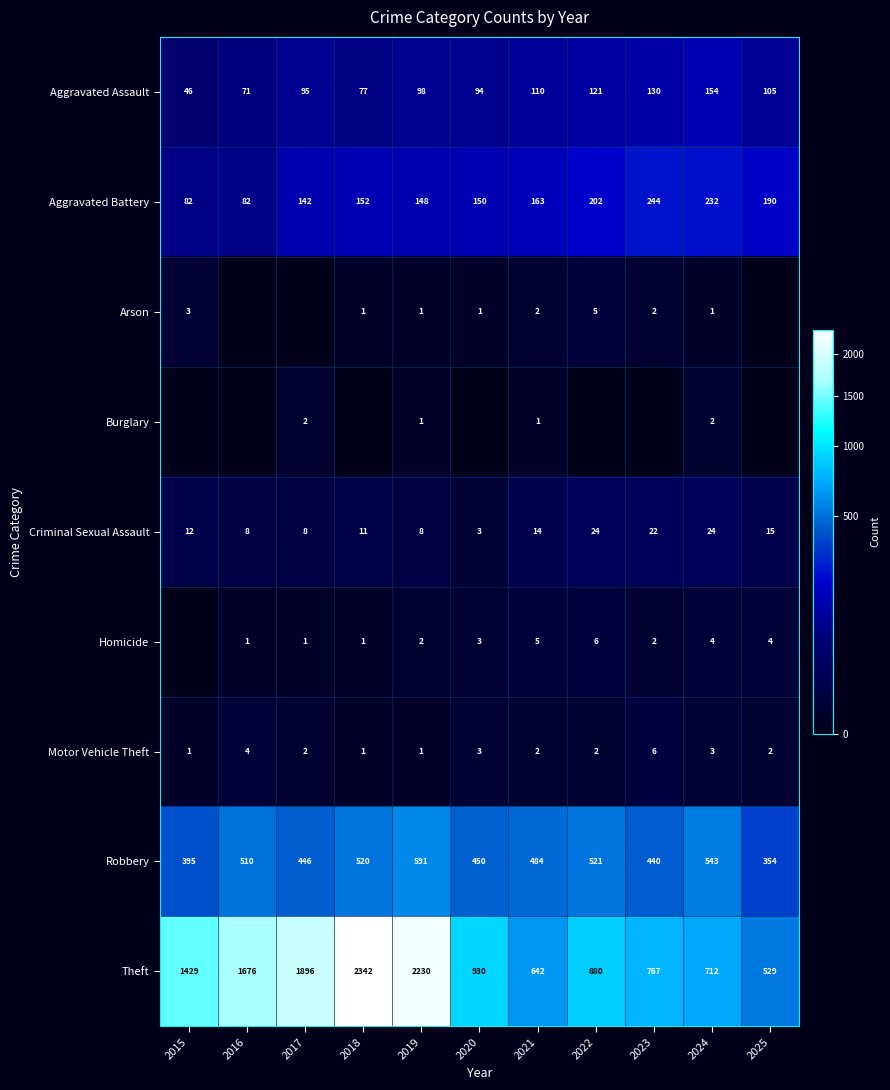

Is the value of Theft at 2016 greater than the value of Robbery at 2016?

Yes